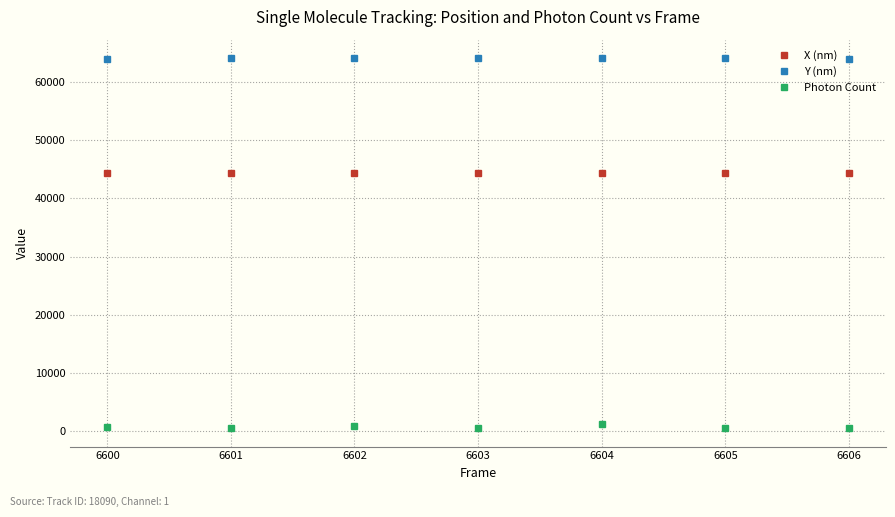

At 6606, list the series in order from largest to smallest.

Y (nm), X (nm), Photon Count